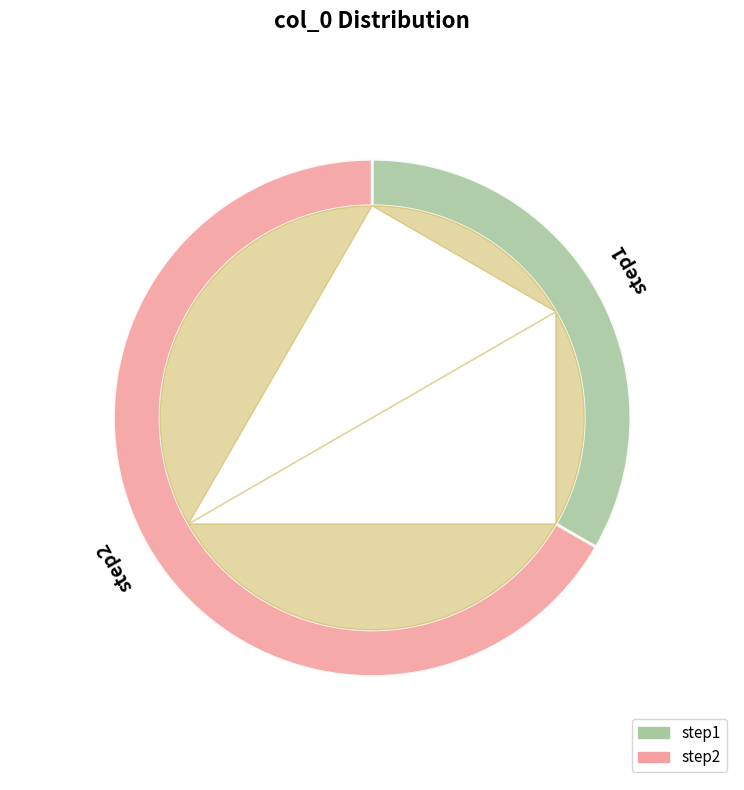

What is the largest slice in the pie chart?

step2